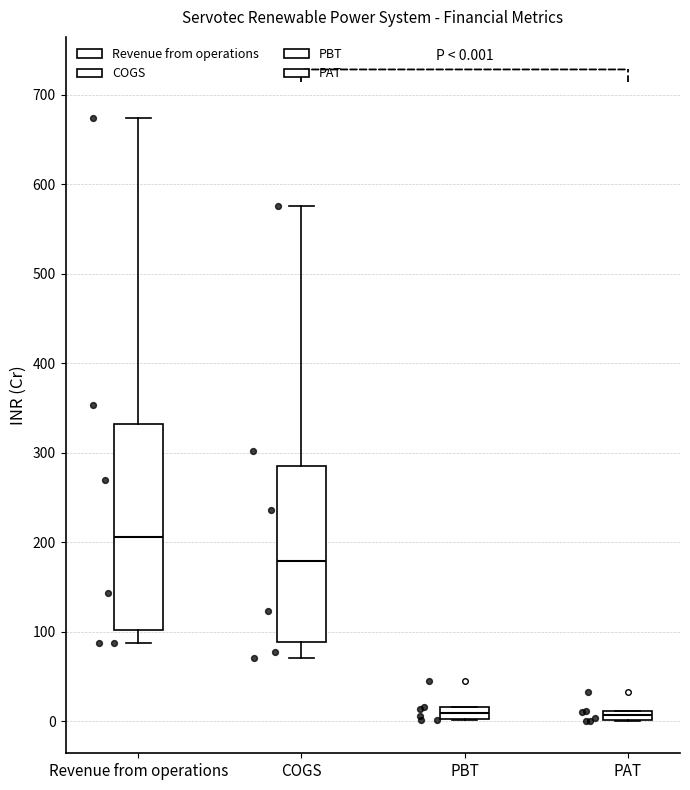

Which box's median line is the highest?

Revenue from operations